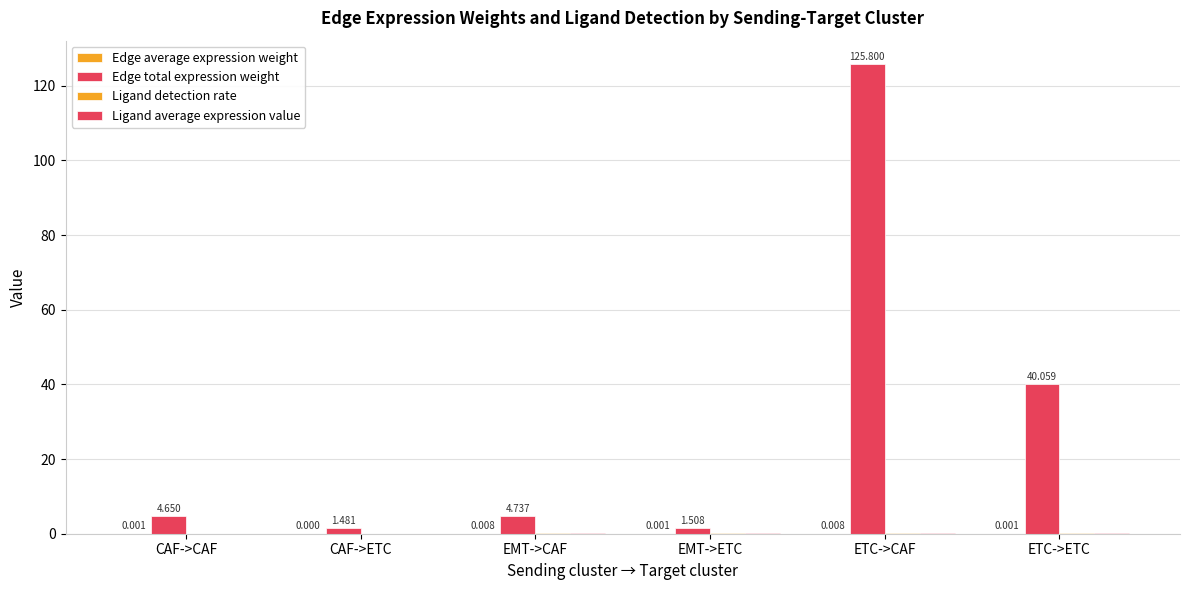

Which series changed the most between CAF->CAF and CAF->ETC?

Edge total expression weight